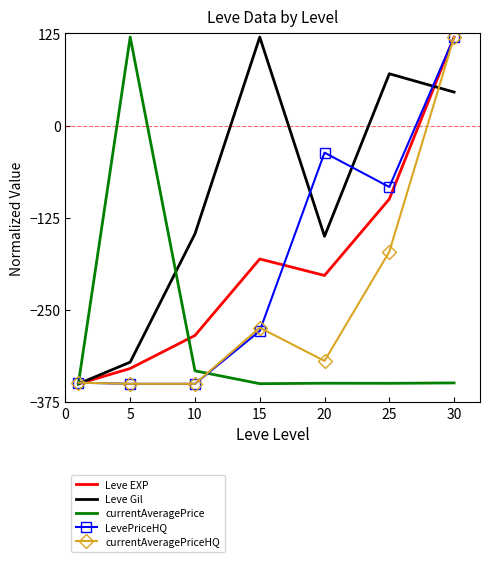

What is the minimum value shown in the chart?

-350.0